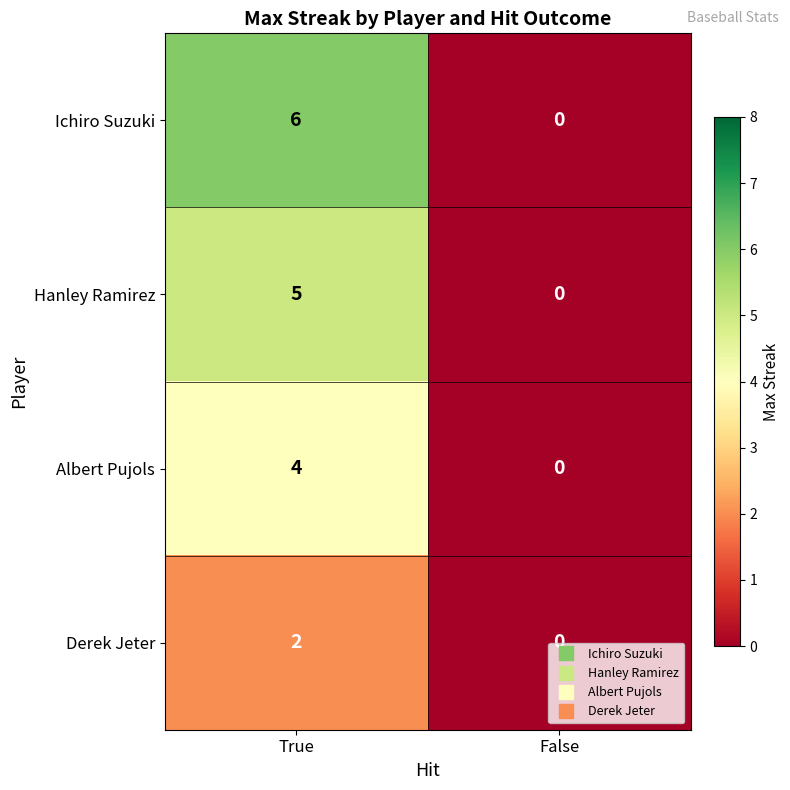

Reading left to right, list all the values displayed in this chart.

Ichiro Suzuki: 6	0
Hanley Ramirez: 5	0
Albert Pujols: 4	0
Derek Jeter: 2	0